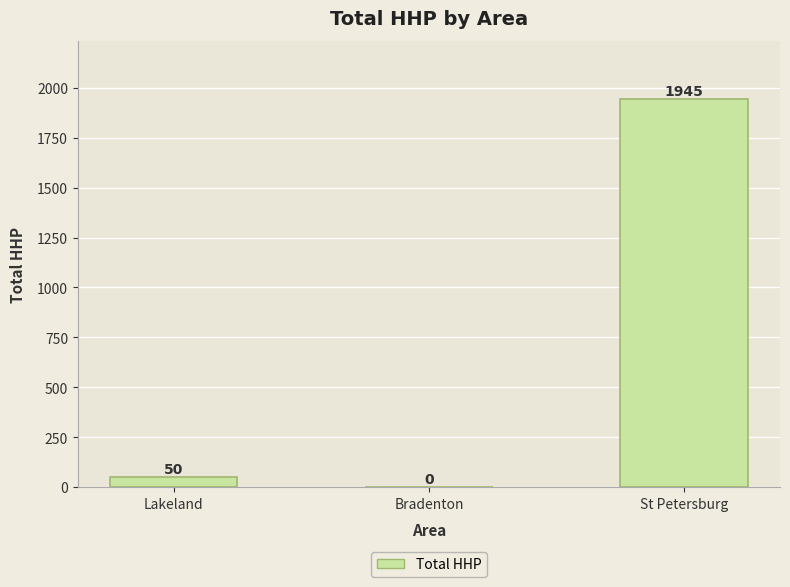

What is the approximate value at Lakeland, to the nearest 10?

50